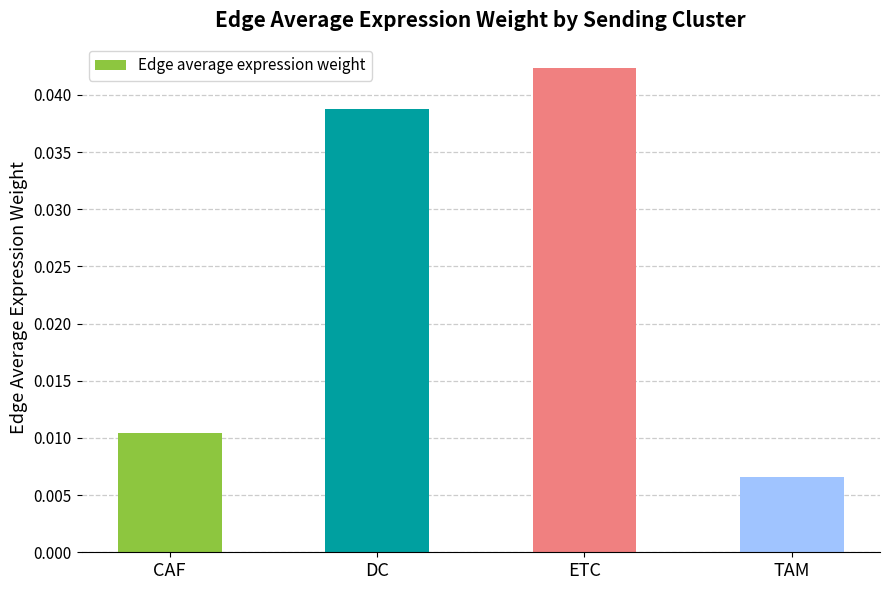

How many bars are there in total?

4